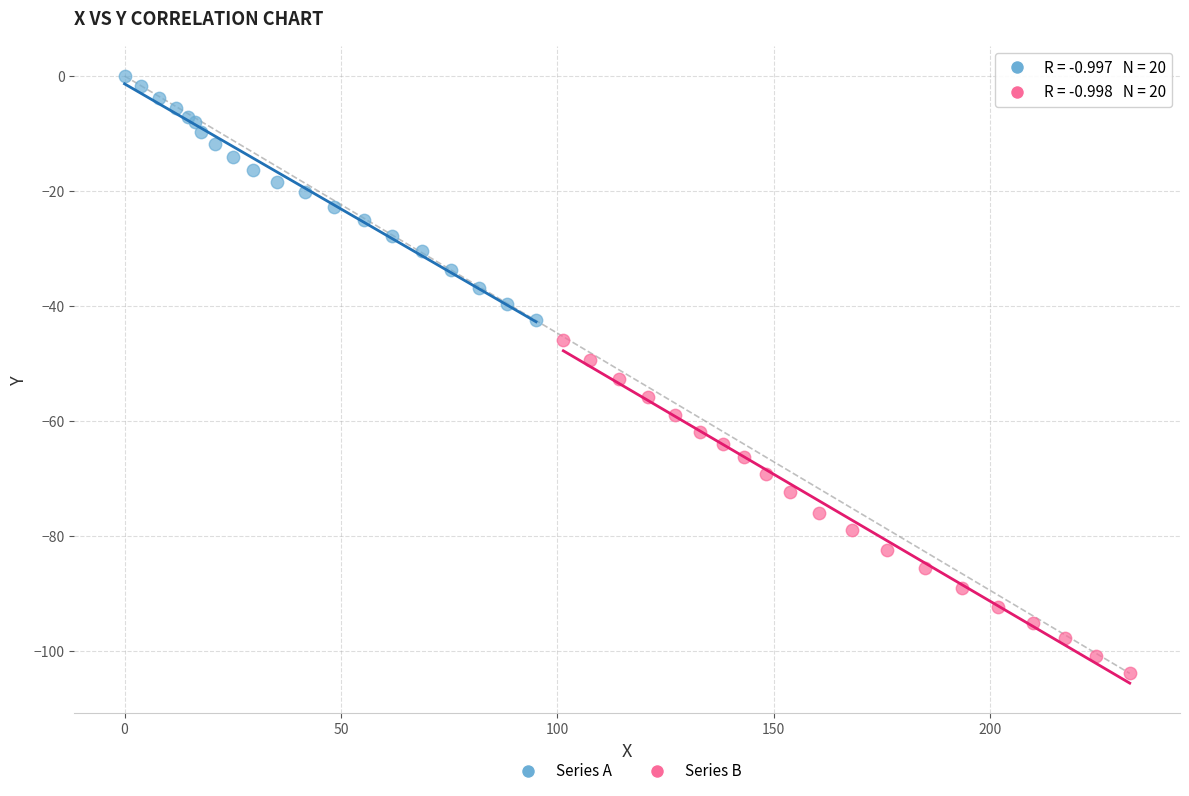

Which series has the largest Y range (max minus min)?

Series B